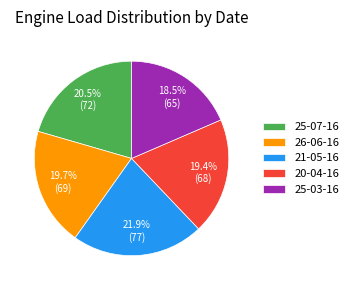

Does 25-03-16 account for over 50% of the chart?

No